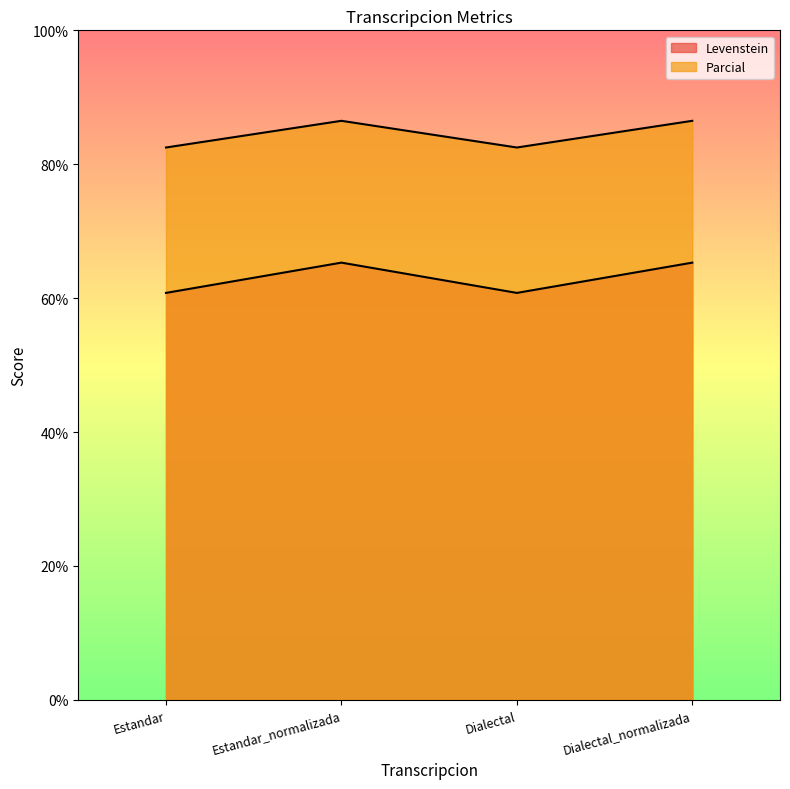

The value of Levenstein at Estandar is 60.8. True or false?

True